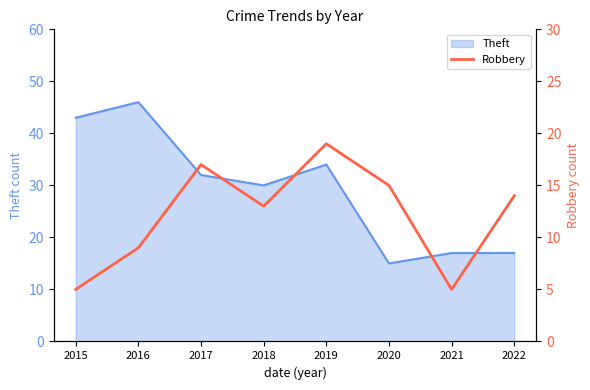

The value at 2022 is 4. True or false?

False